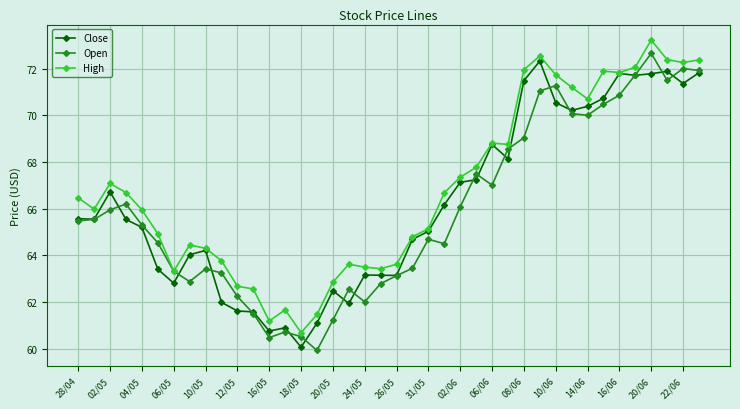

Does the chart display data point markers on the line(s)?

Yes